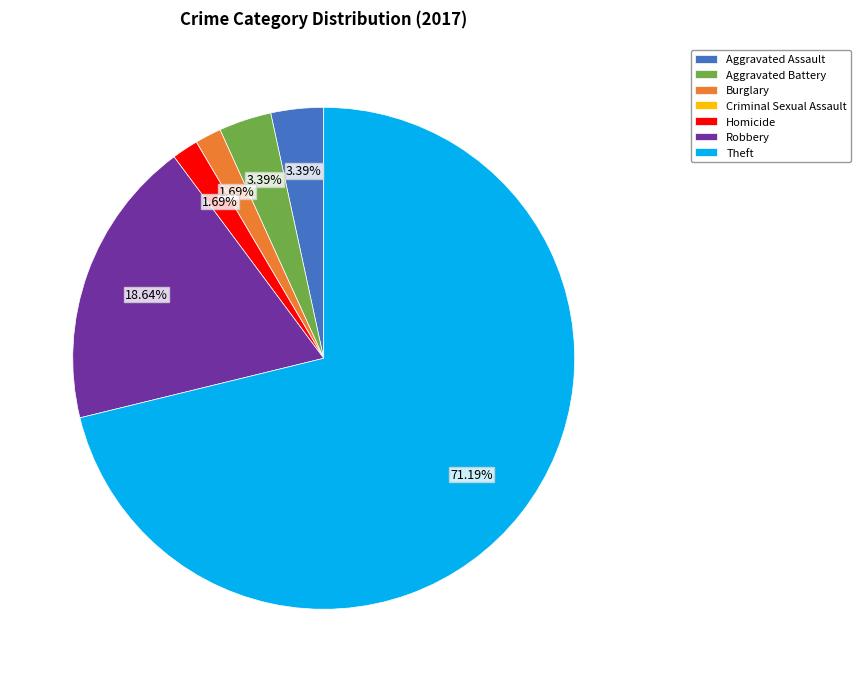

Which slice is the largest?

Theft